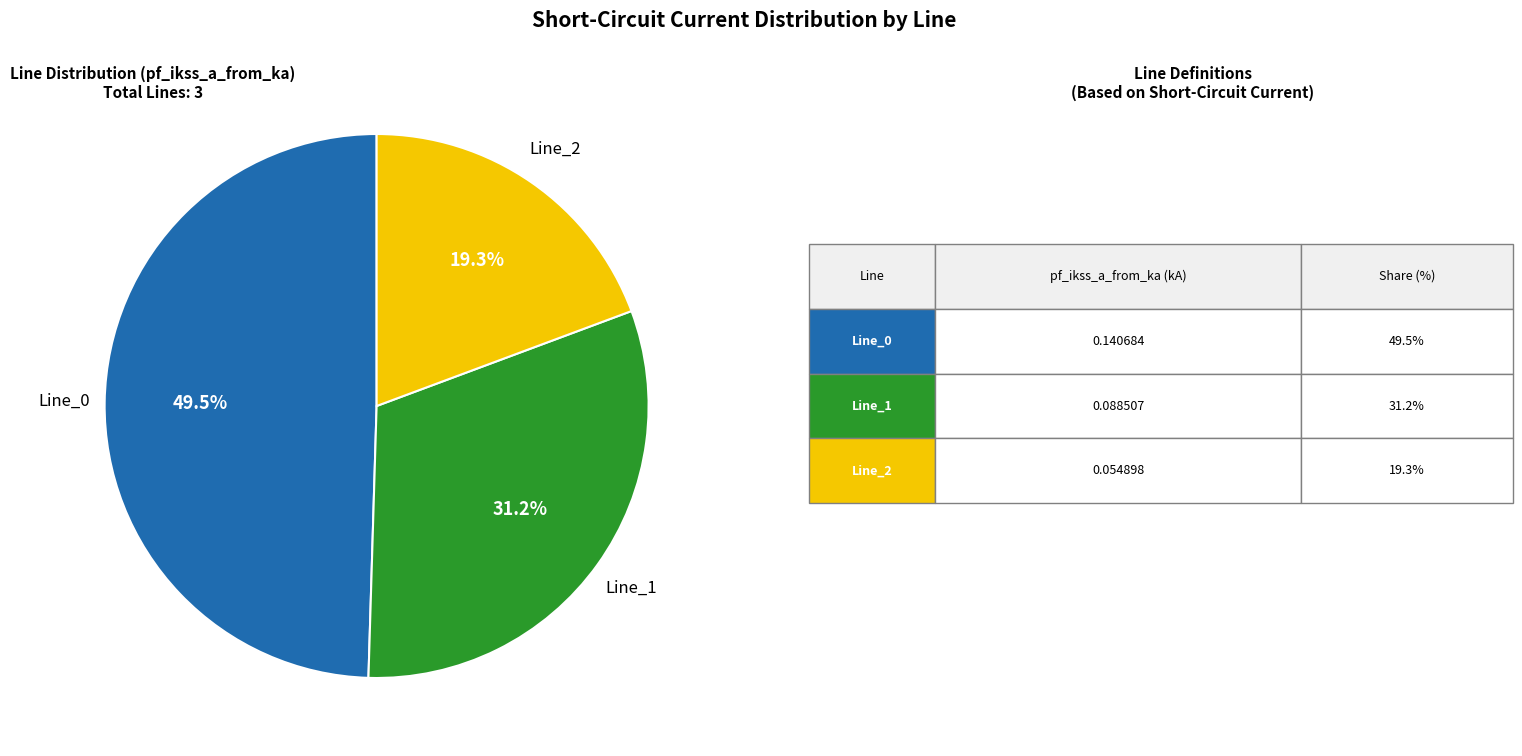

Does any single category account for the majority?

No